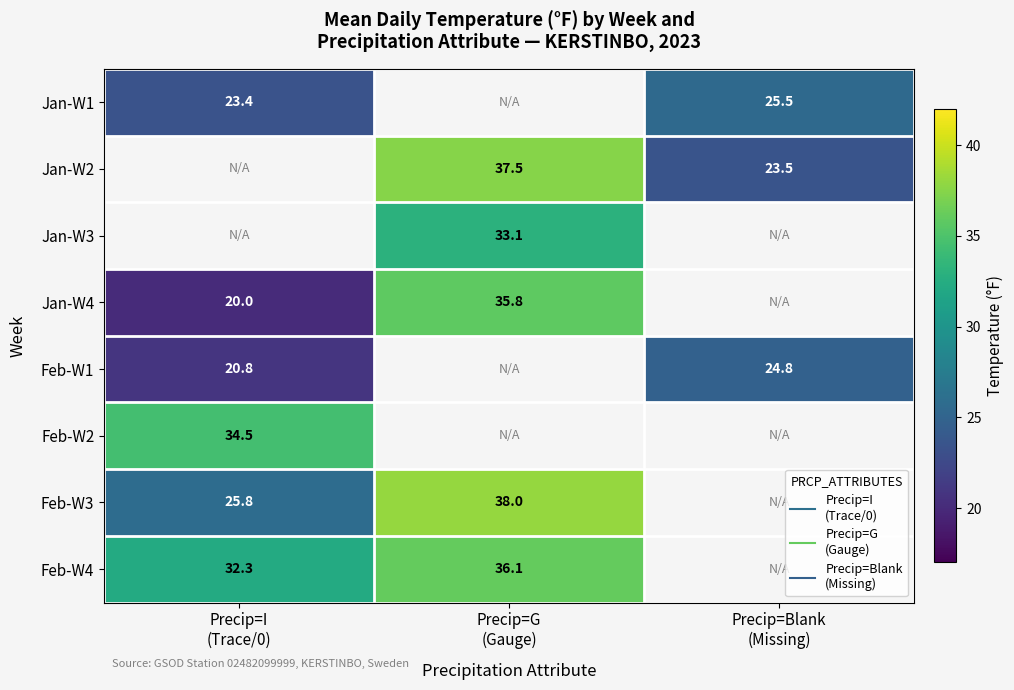

Is the value of Feb-W2 at Precip=I (Trace/0) greater than the value of Jan-W1 at Precip=Blank (Missing)?

Yes